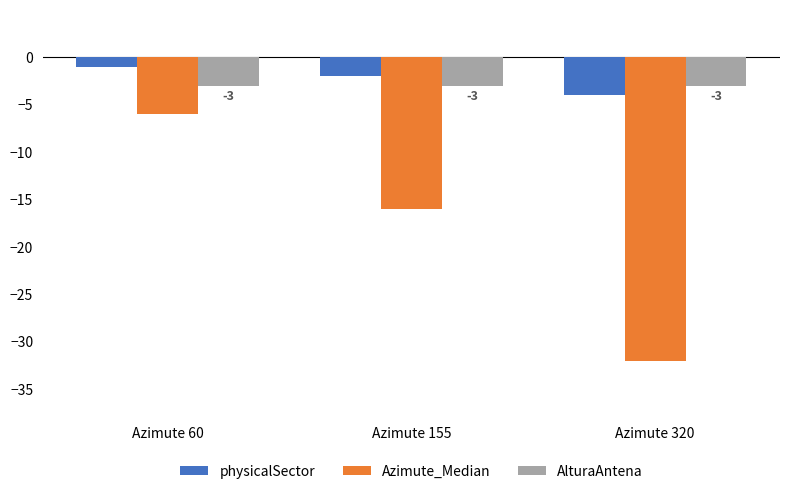

What is the total value across all series at Azimute 320?

-39